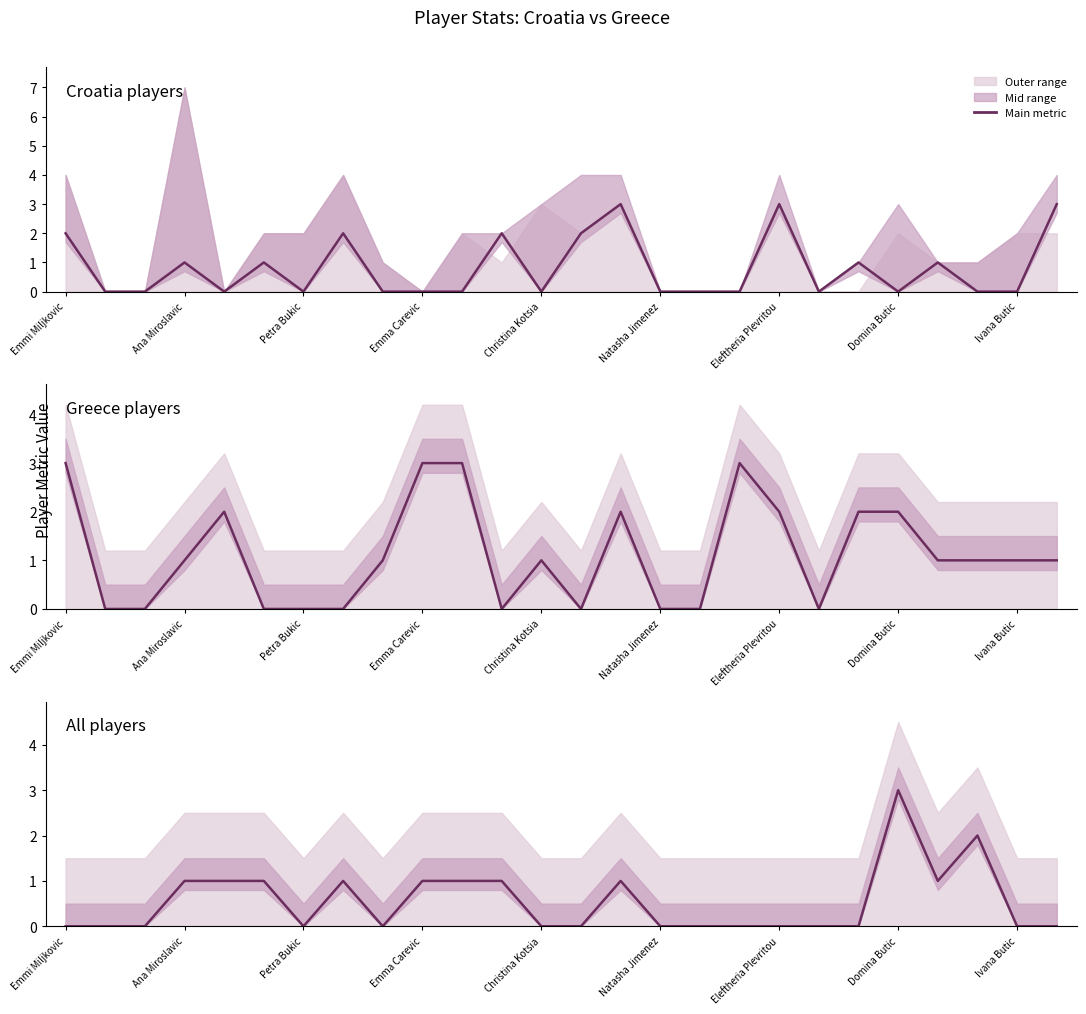

True or false: Greece players has a value of 1 at Domina Butic.

False